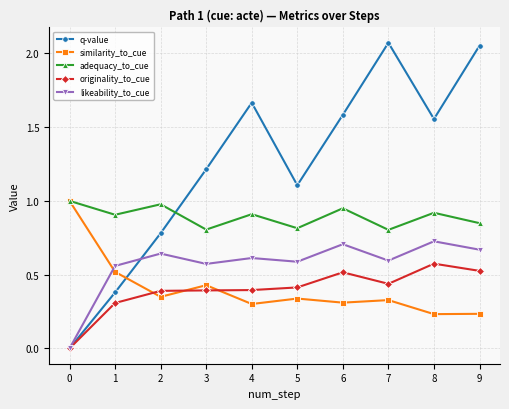

At how many categories does at least one series exceed 0?

10